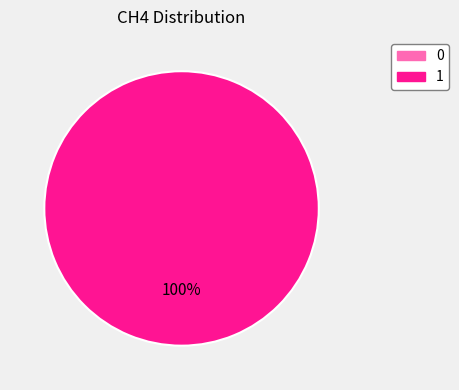

Does any single category account for the majority?

Yes